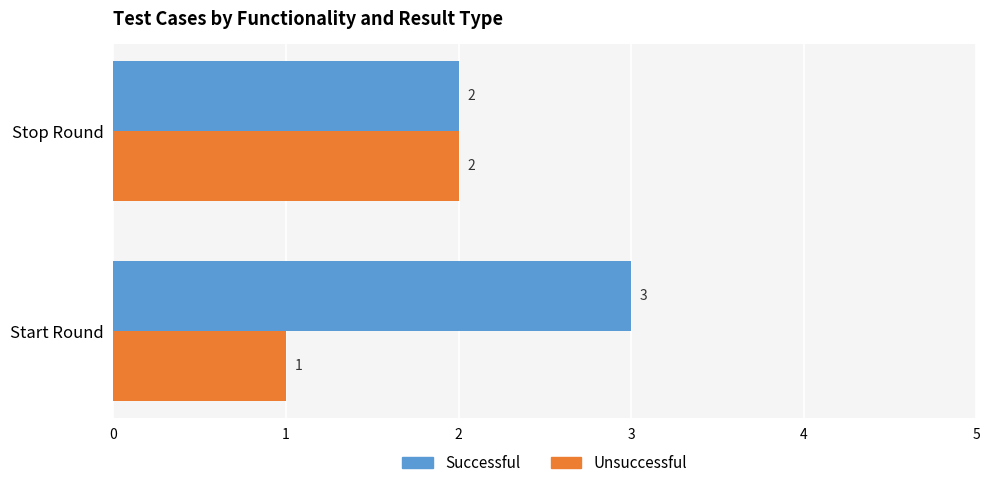

What is the sum of all Successful values?

5